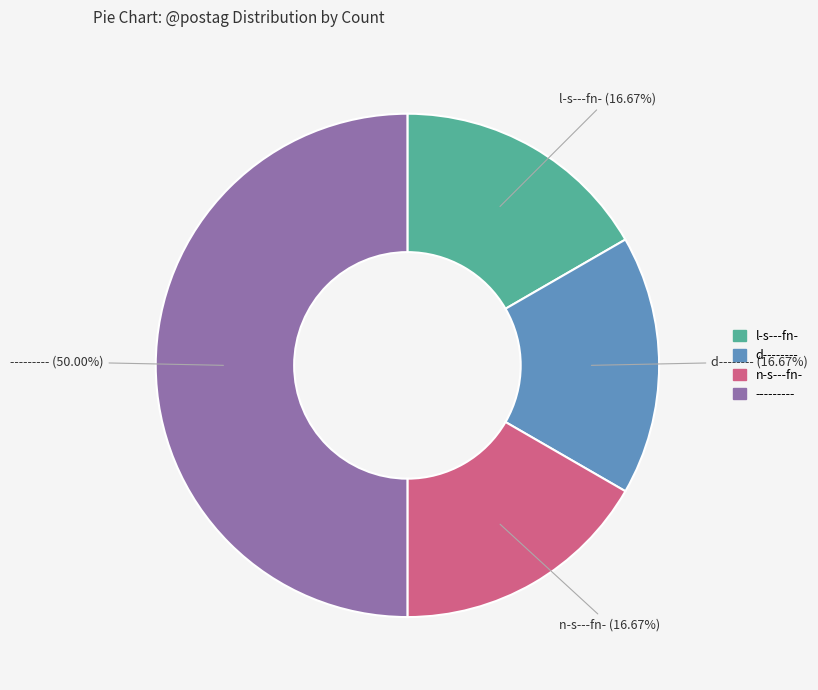

Which category has the biggest portion of the pie?

---------